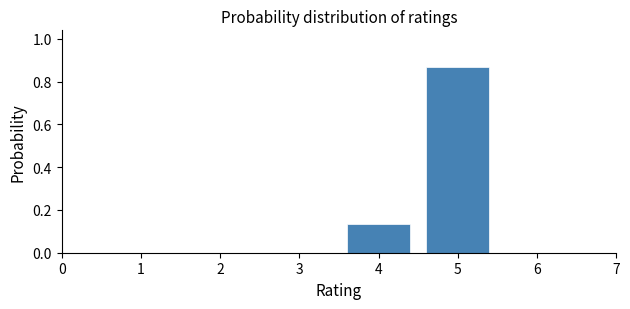

What is the change in value from 2 to 5?

+0.9